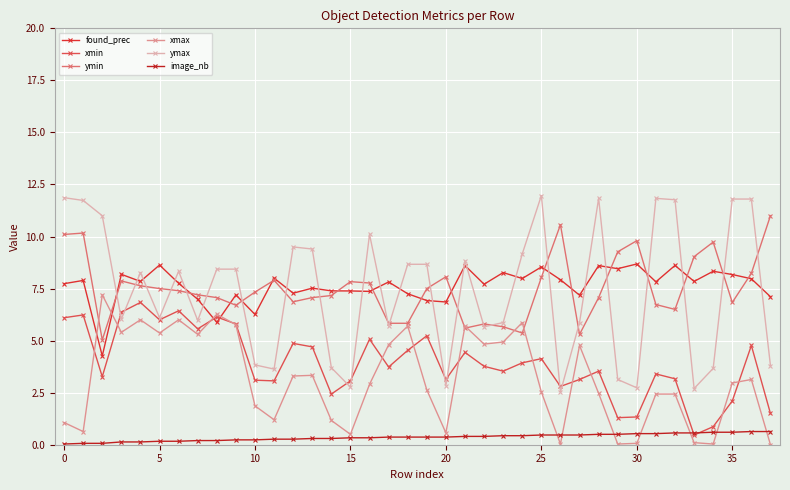

Does the chart have visible grid lines?

Yes